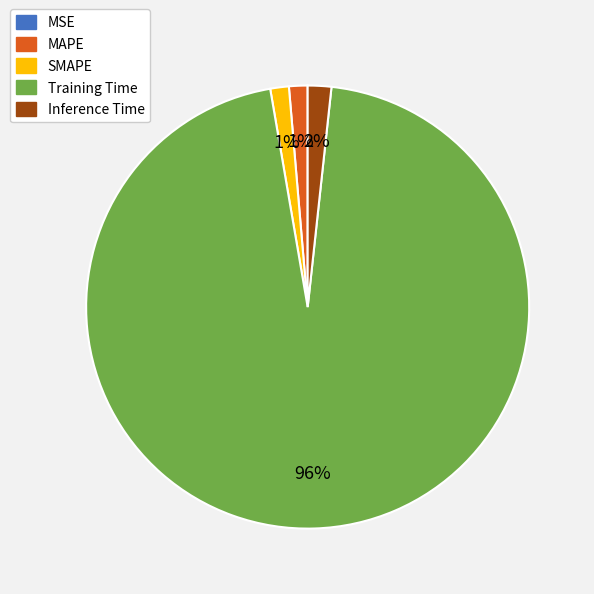

Which category has the biggest portion of the pie?

Training Time